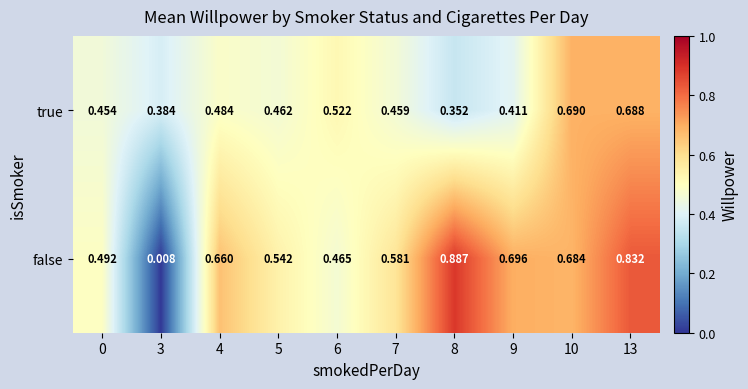

What is the total value across all series at 6?

1.0